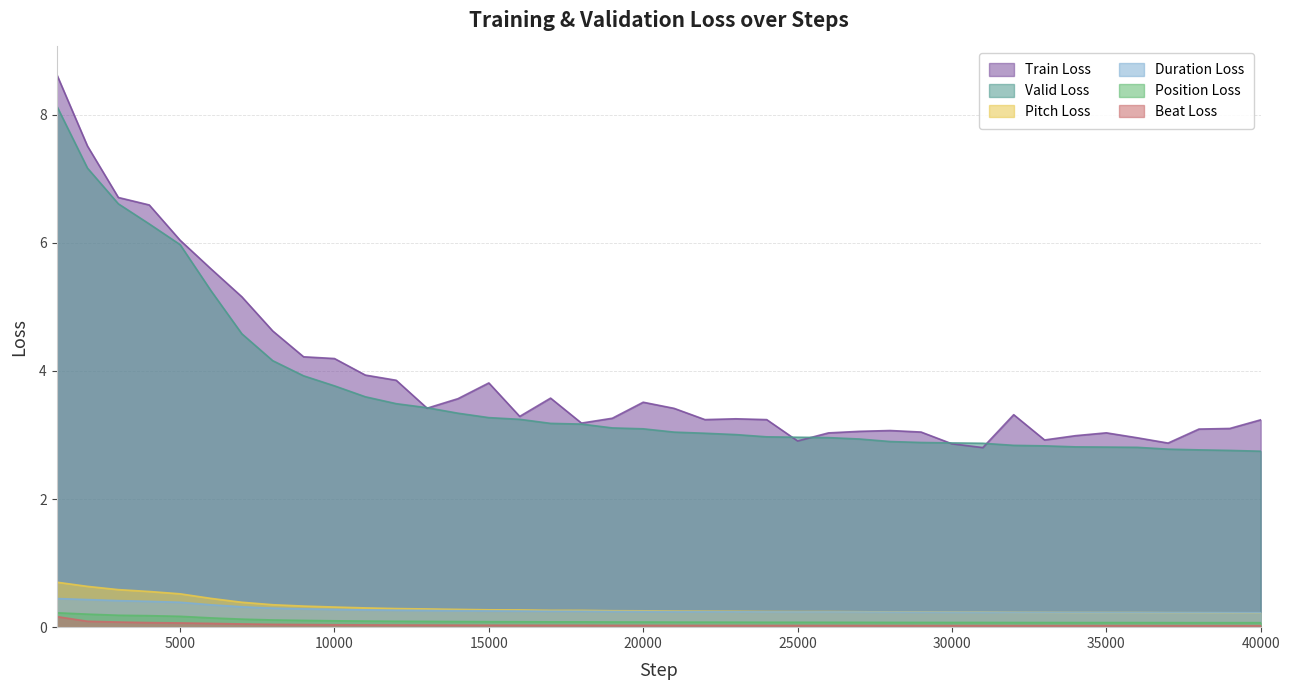

What is the greatest value displayed?

8.6